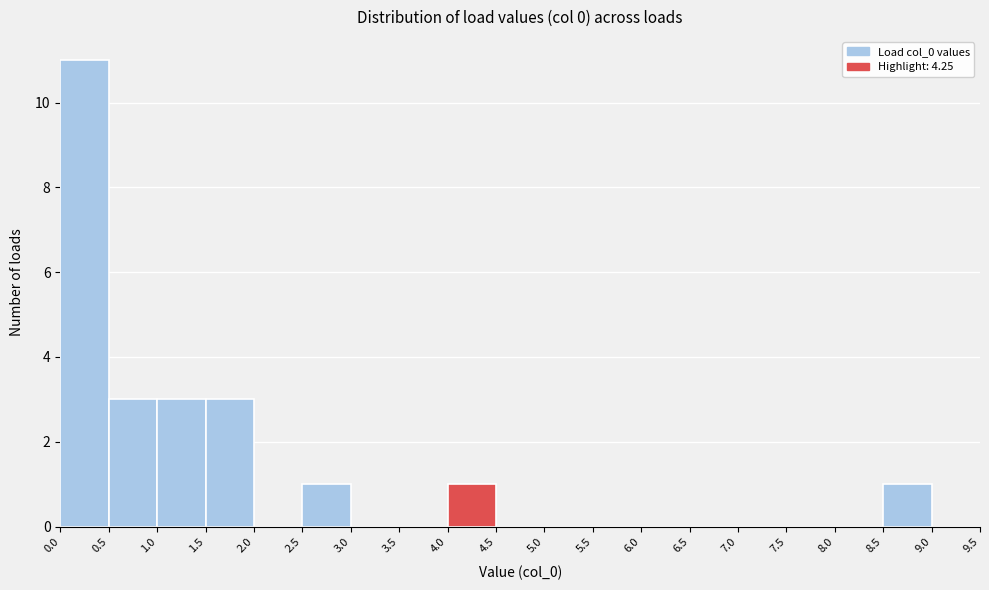

Reading left to right, list every bar in this chart as the range it spans on the x-axis followed by its height. The values are not printed on the chart, so give them approximately, as read against the axis.

0.0 to 0.5: 11
0.5 to 1.0: 3
1.0 to 1.5: 3
1.5 to 2.0: 3
2.0 to 2.5: 0
2.5 to 3.0: 1
3.0 to 3.5: 0
3.5 to 4.0: 0
4.0 to 4.5: 1
4.5 to 5.0: 0
5.0 to 5.5: 0
5.5 to 6.0: 0
6.0 to 6.5: 0
6.5 to 7.0: 0
7.0 to 7.5: 0
7.5 to 8.0: 0
8.0 to 8.5: 0
8.5 to 9.0: 1
9.0 to 9.5: 0